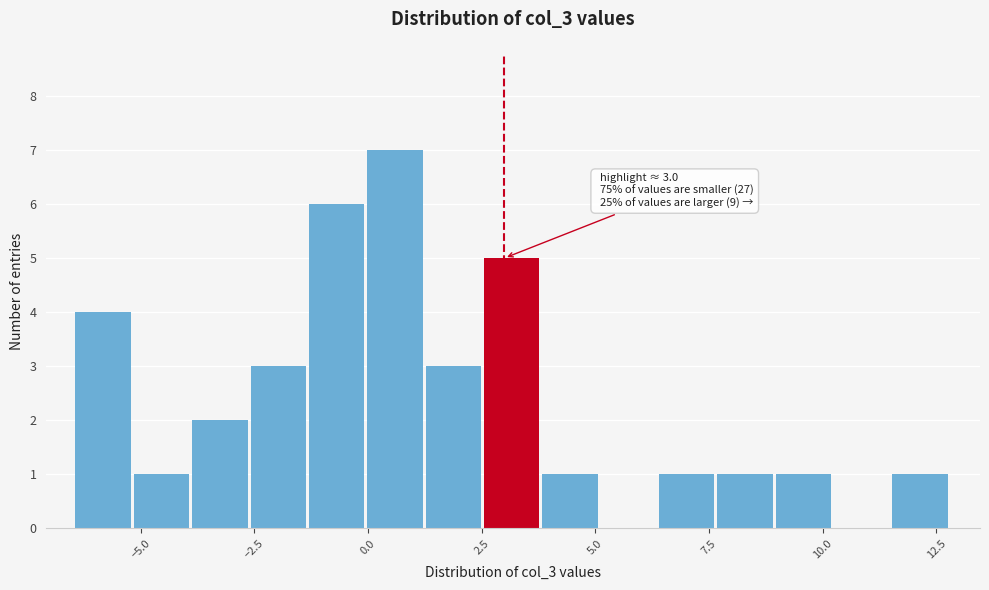

Read against the x-axis, roughly where is the centre of the tallest bar?

0.5